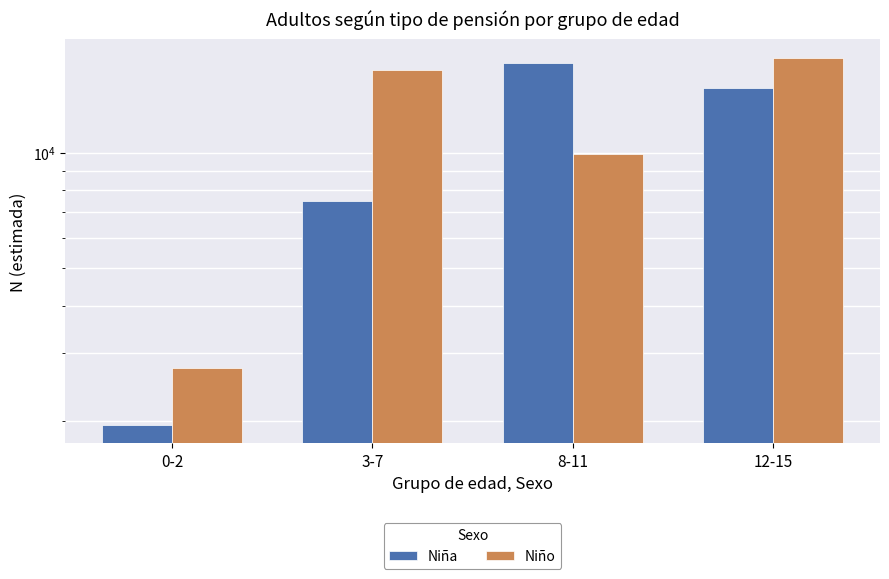

List the series in order of their peak value, lowest first.

Niña, Niño